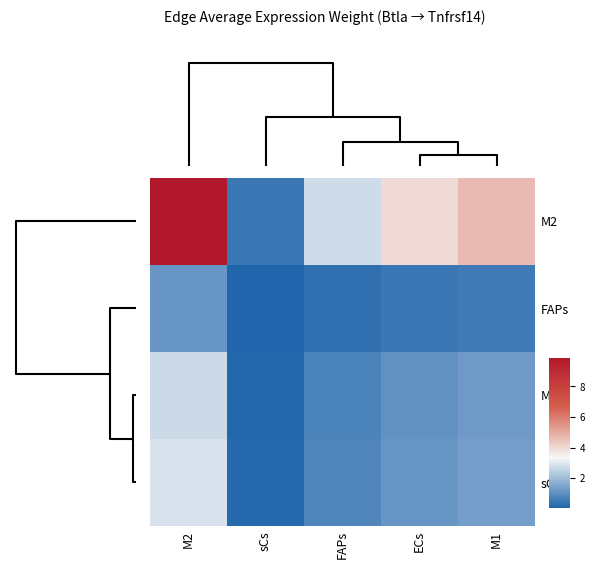

At how many categories does at least one series exceed 5?

1